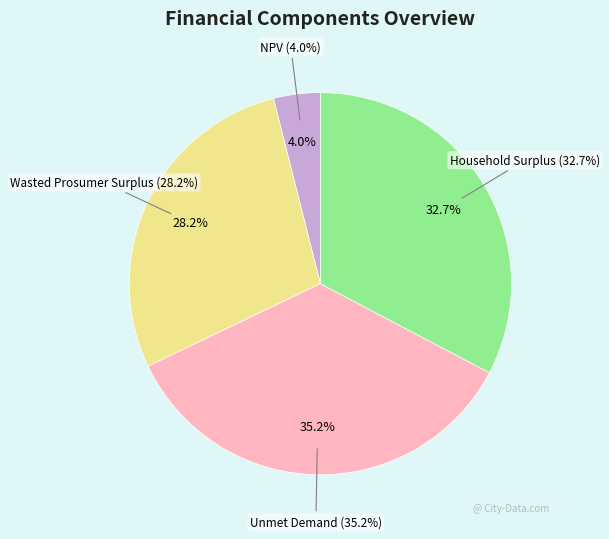

What is the largest slice in the pie chart?

Unmet Demand